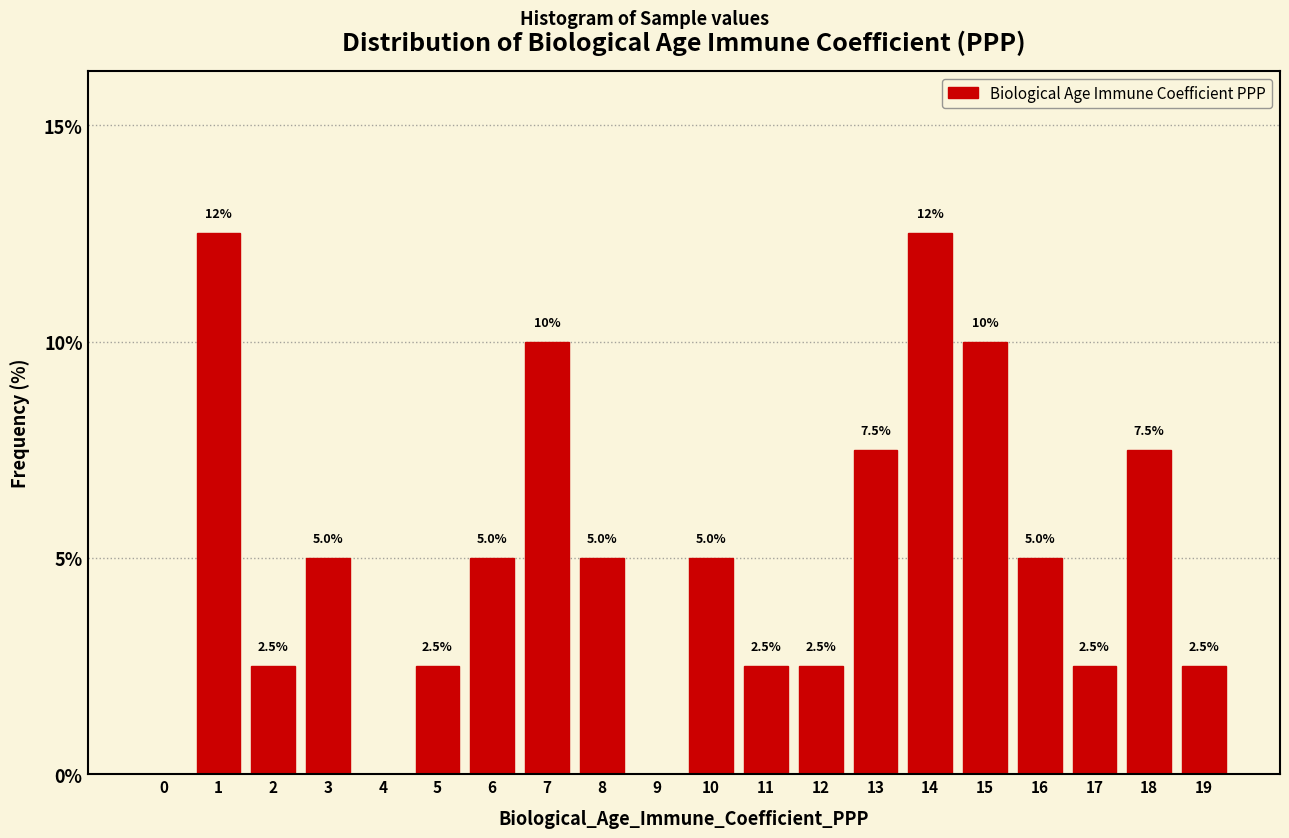

Reading right to left, what are all the values shown in this chart?

19=2.5	18=7.5	17=2.5	16=5.0	15=10.0	14=12.5	13=7.5	12=2.5	11=2.5	10=5.0	9=0.0	8=5.0	7=10.0	6=5.0	5=2.5	4=0.0	3=5.0	2=2.5	1=12.5	0=0.0